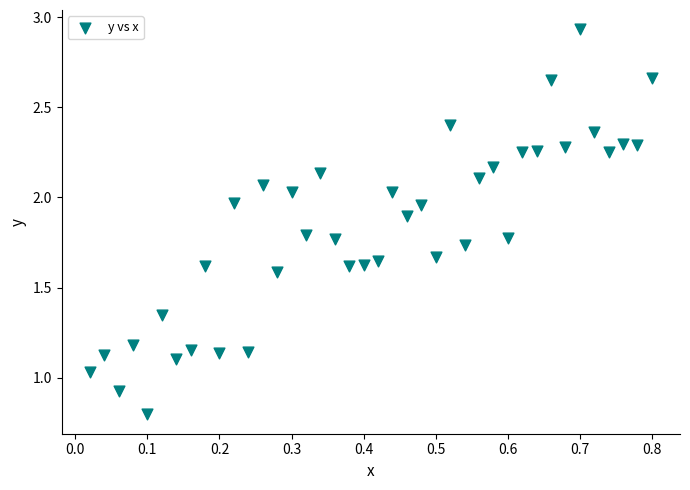

What is the range of X values (max minus min)?

0.8